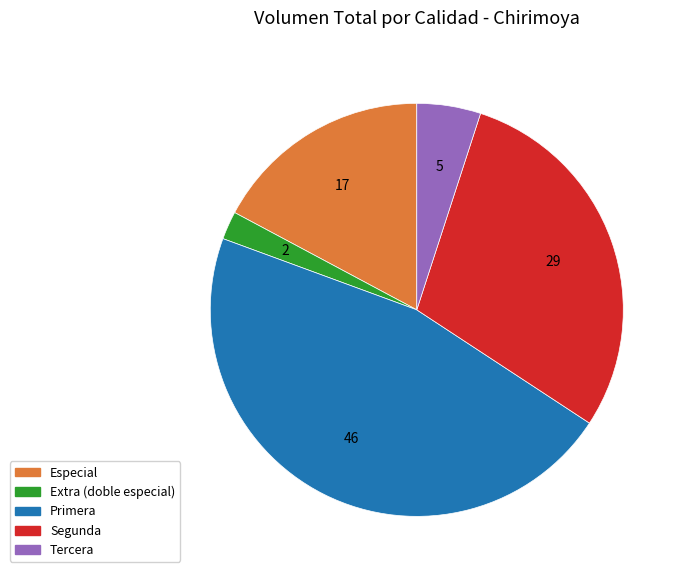

Rank the categories by value from lowest to highest.

Extra (doble especial), Tercera, Especial, Segunda, Primera